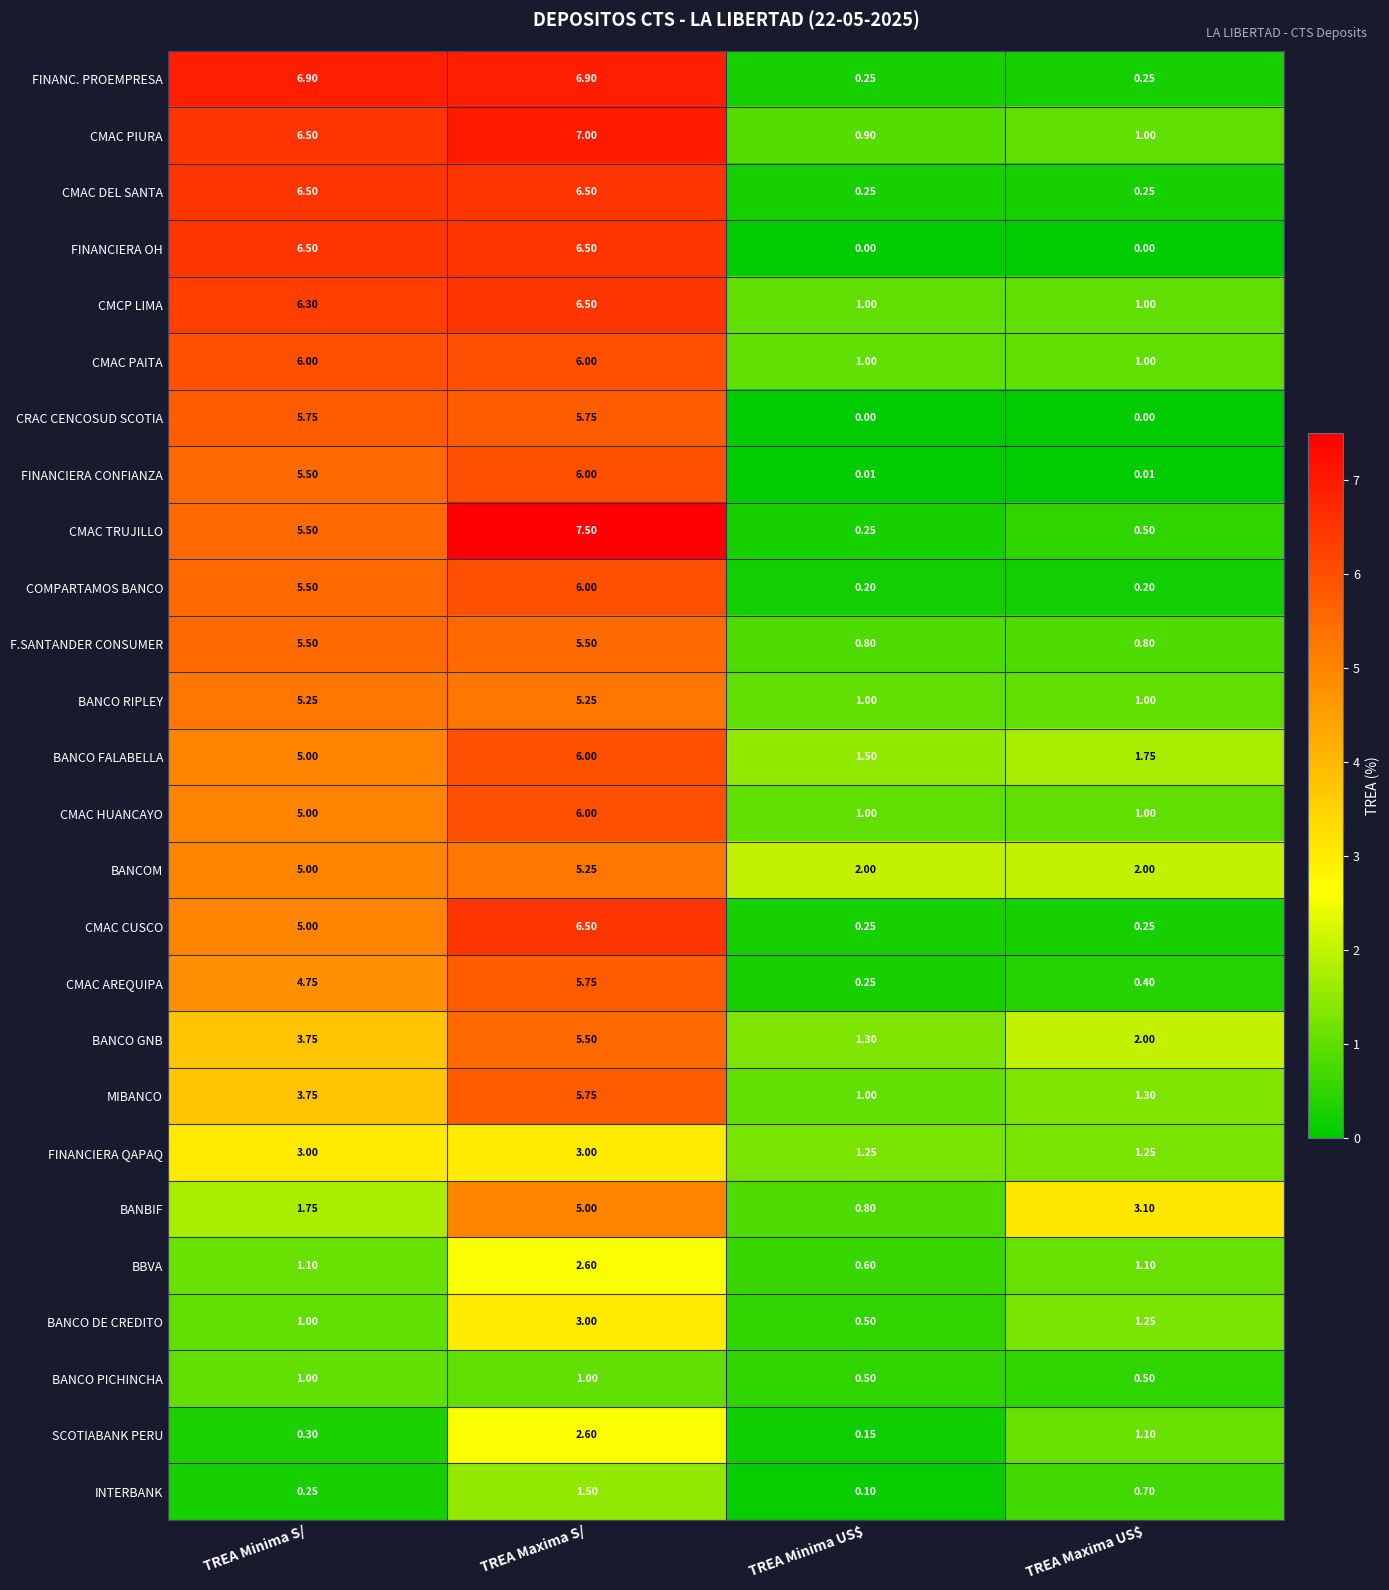

At which label is BANBIF closest to 2?

TREA Minima S/